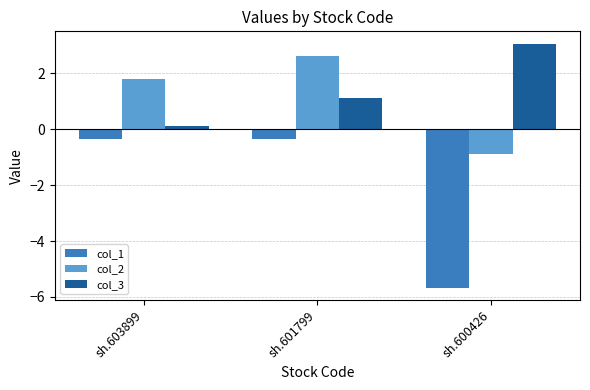

Is the value of col_1 at sh.600426 greater than the value of col_2 at sh.600426?

No